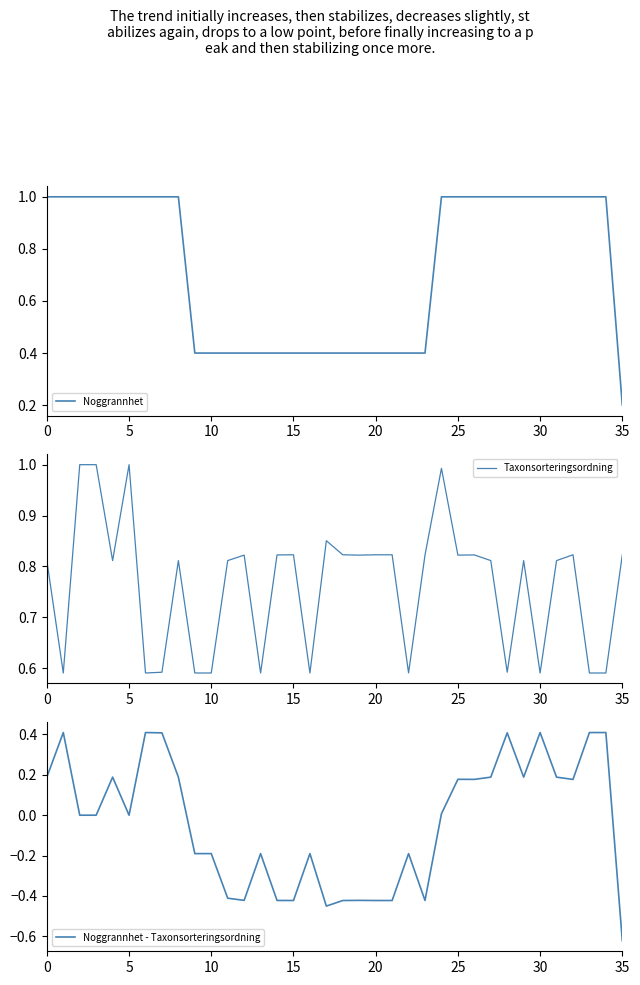

Reading left to right, transcribe all the data shown in this chart.

Noggrannhet: 1.0	1.0	1.0	1.0	1.0	1.0	1.0	1.0	1.0	0.4	0.4	0.4	0.4	0.4	0.4	0.4	0.4	0.4	0.4	0.4	0.4	0.4	0.4	0.4	1.0	1.0	1.0	1.0	1.0	1.0	1.0	1.0	1.0	1.0	1.0	0.2
Taxonsorteringsordning: 0.8	0.6	1.0	1.0	0.8	1.0	0.6	0.6	0.8	0.6	0.6	0.8	0.8	0.6	0.8	0.8	0.6	0.9	0.8	0.8	0.8	0.8	0.6	0.8	1.0	0.8	0.8	0.8	0.6	0.8	0.6	0.8	0.8	0.6	0.6	0.8
Noggrannhet - Taxonsorteringsordning: 0.2	0.4	0.0	0.0	0.2	0.0	0.4	0.4	0.2	-0.2	-0.2	-0.4	-0.4	-0.2	-0.4	-0.4	-0.2	-0.5	-0.4	-0.4	-0.4	-0.4	-0.2	-0.4	0.0	0.2	0.2	0.2	0.4	0.2	0.4	0.2	0.2	0.4	0.4	-0.6